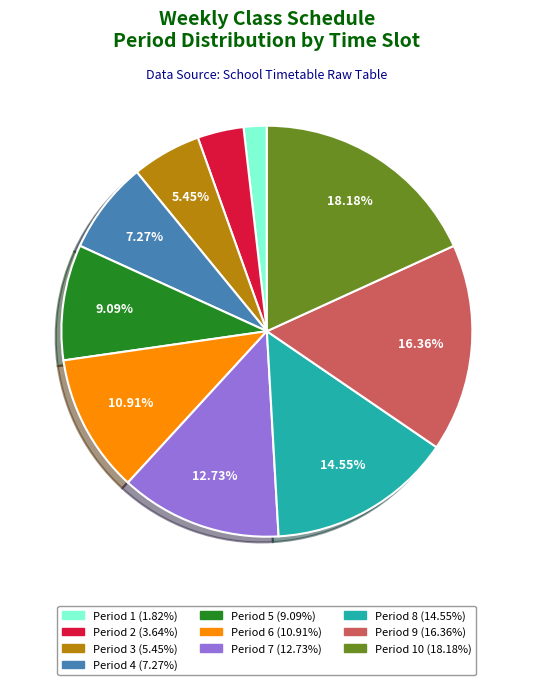

Is there a majority slice in this chart?

No